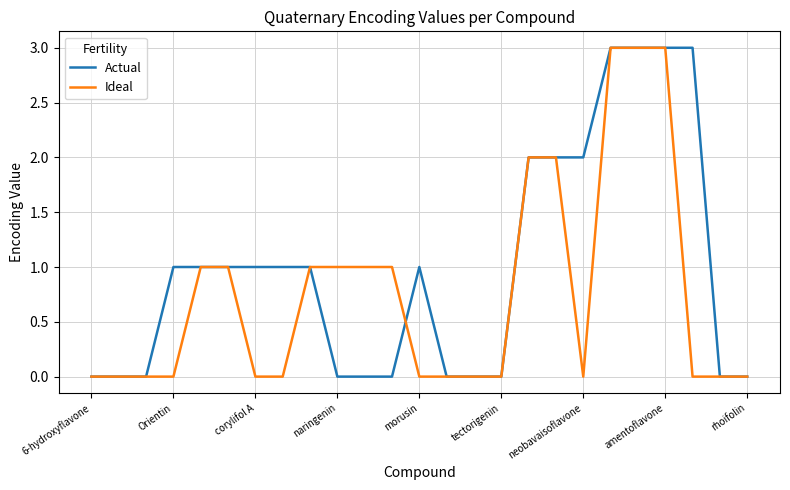

What is the greatest value displayed?

3